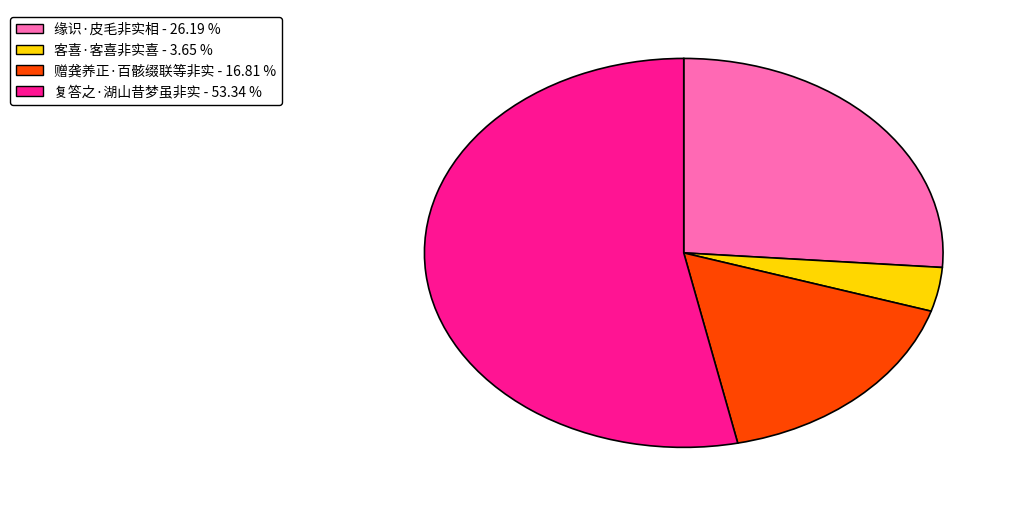

Which category accounts for the majority?

复答之·湖山昔梦虽非实